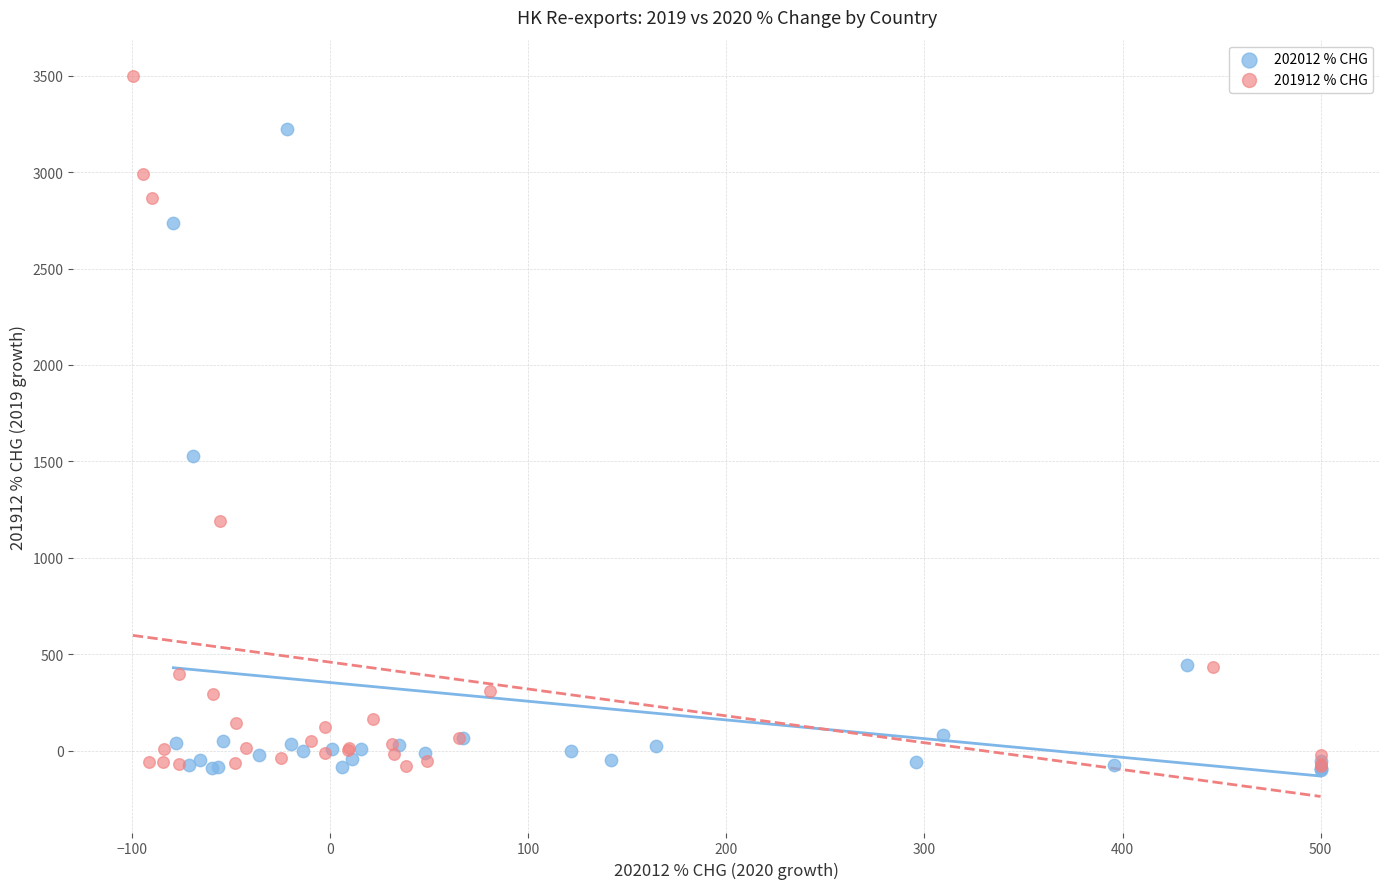

Which series has the largest Y range (max minus min)?

201912 % CHG